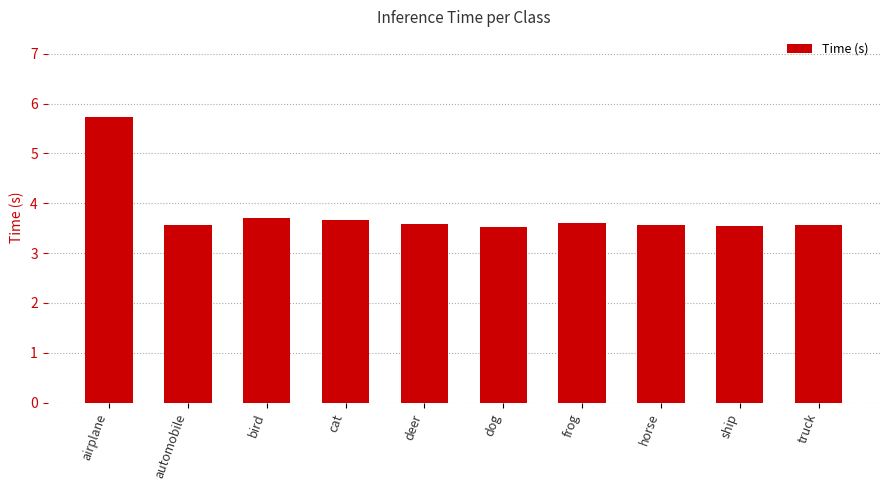

What is the difference between the second highest and minimum values?

0.2